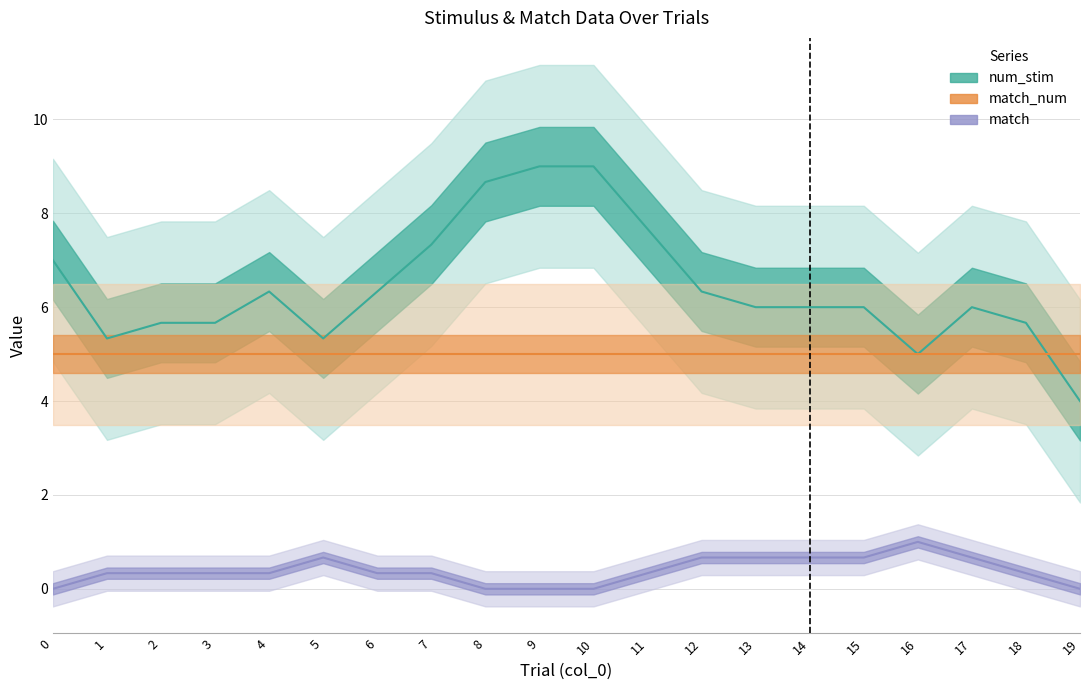

Between 2 and 11, which is larger?

11